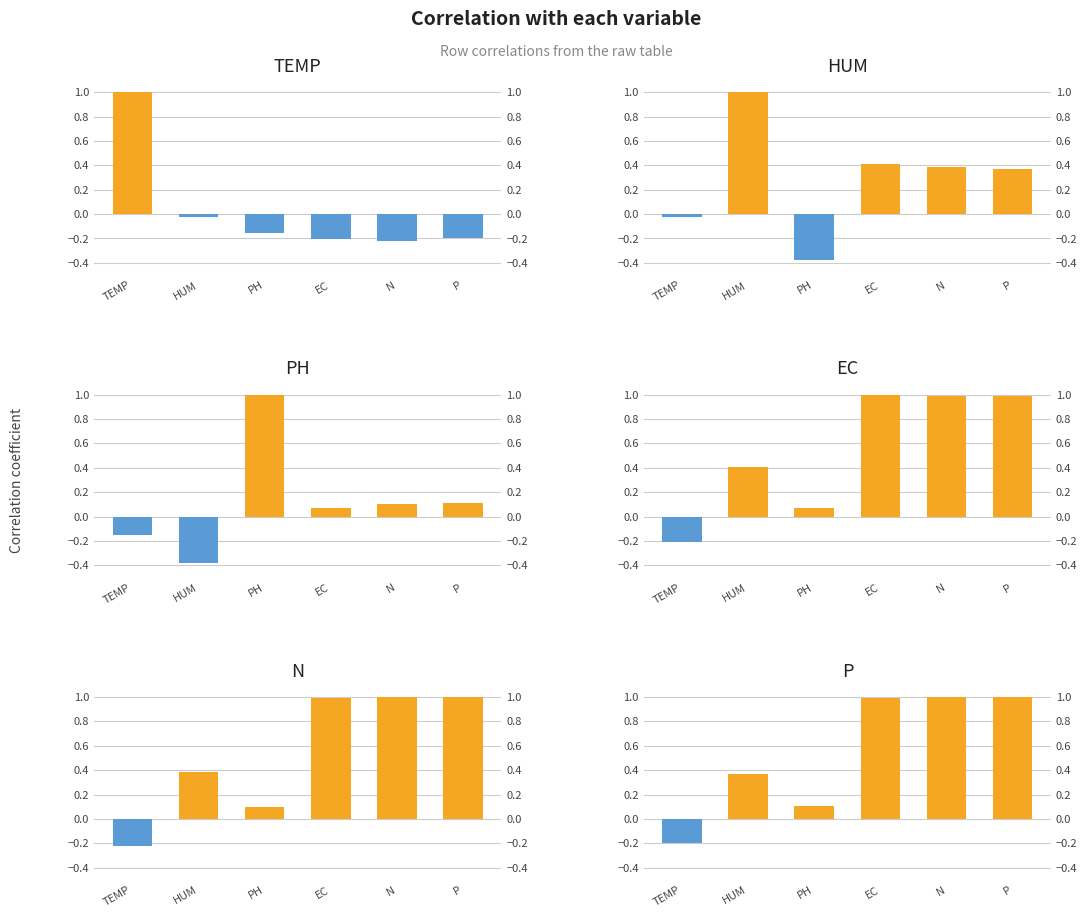

What position from the left is HUM?

2